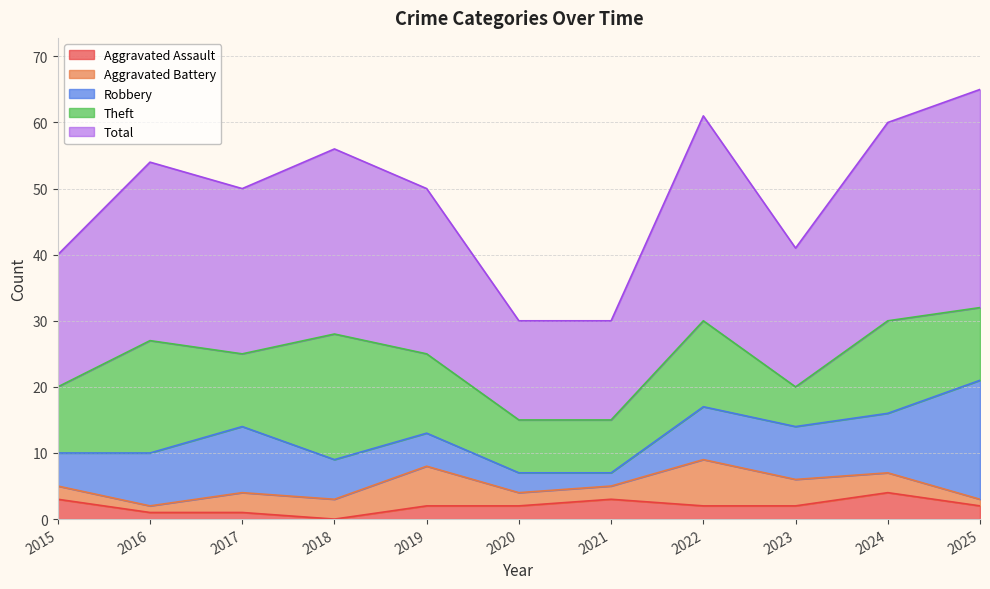

What is the highest value of the Aggravated Battery series?

7